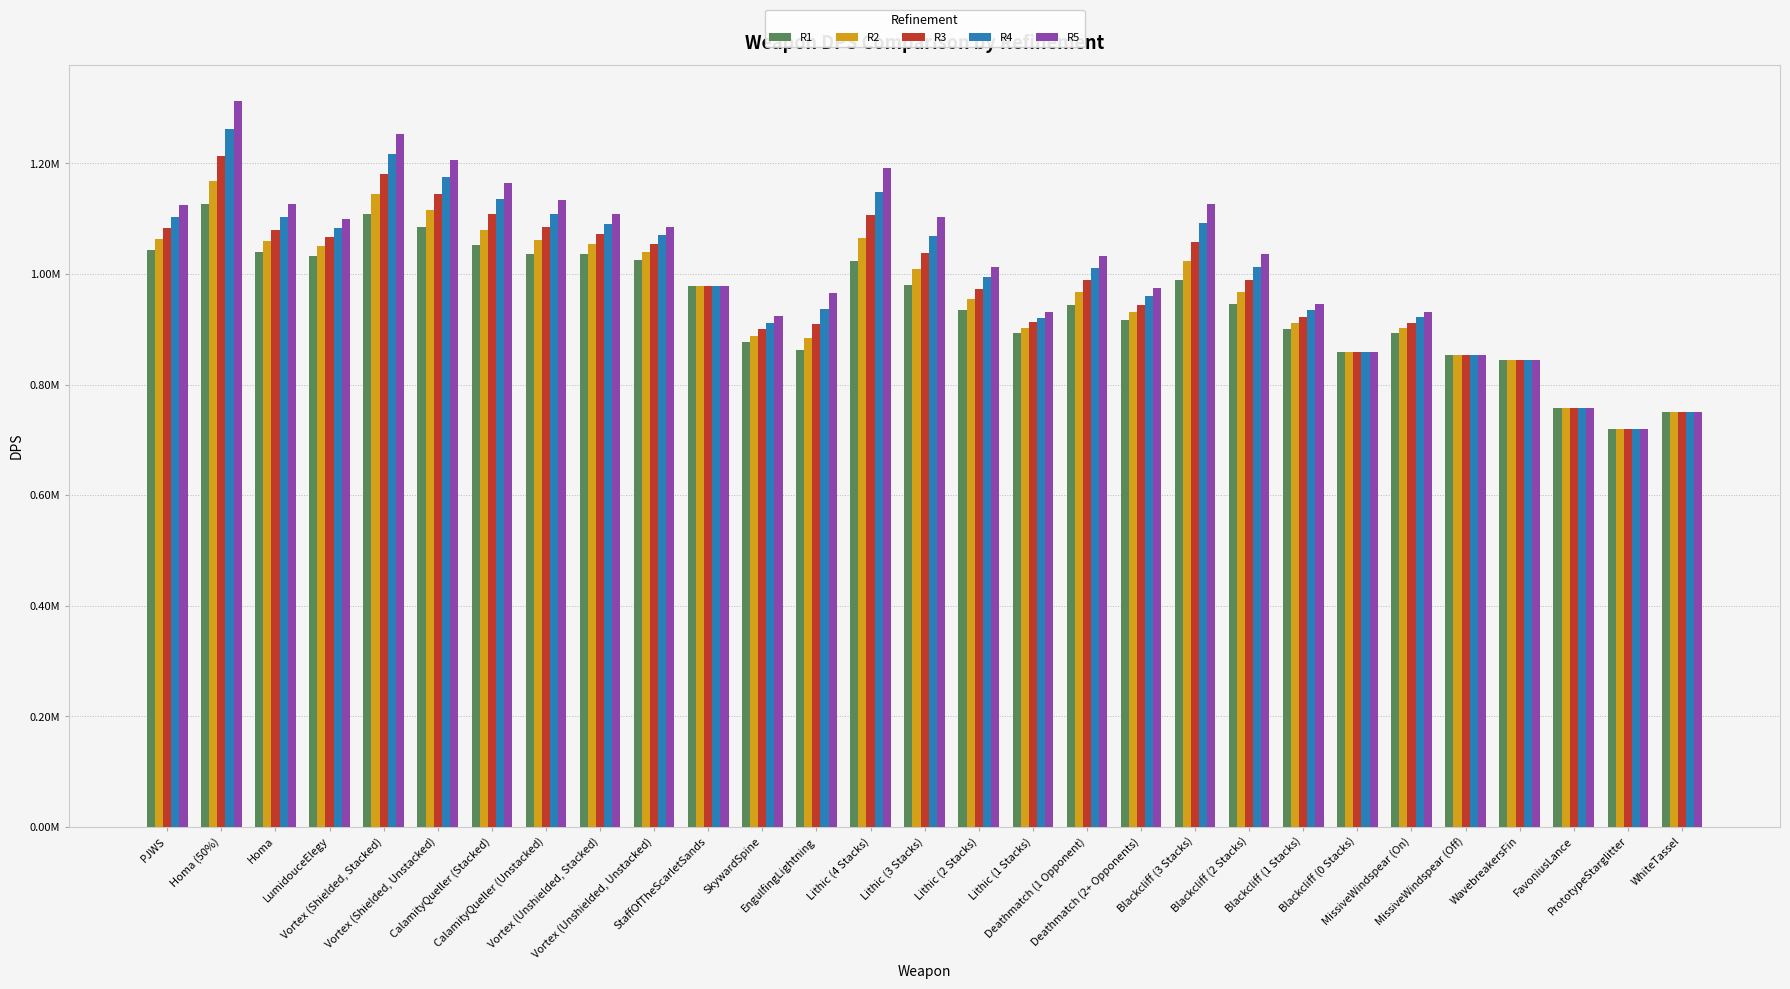

What is the difference between the maximum and second lowest values in the R3 series?

464185.4